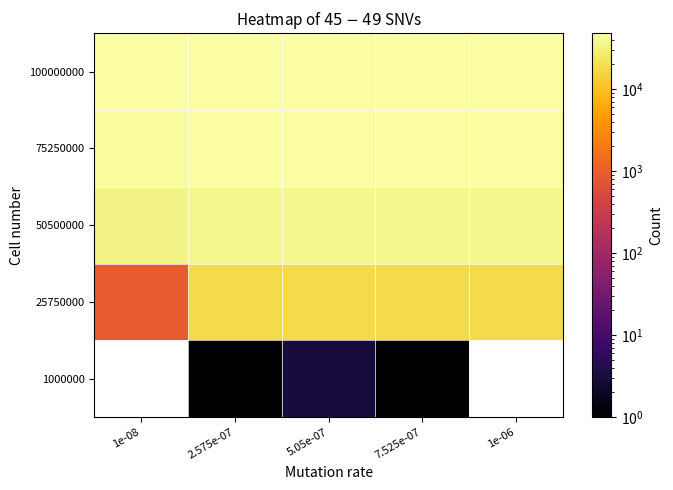

Rank the series by their maximum value, from lowest to highest.

1000000, 25750000, 50500000, 75250000, 100000000